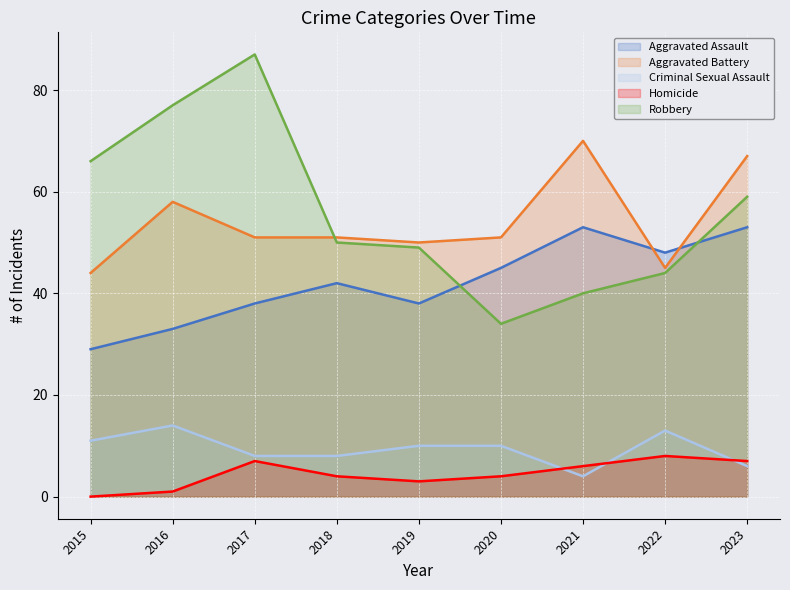

At which category does Aggravated Assault reach its first local peak?

2018